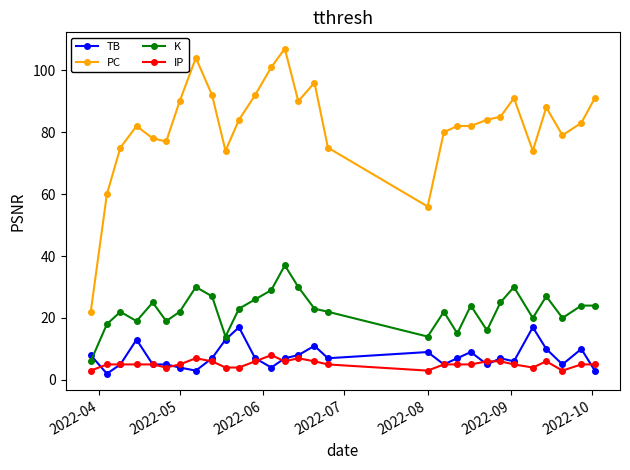

True or false: PC and IP cross at least once.

False